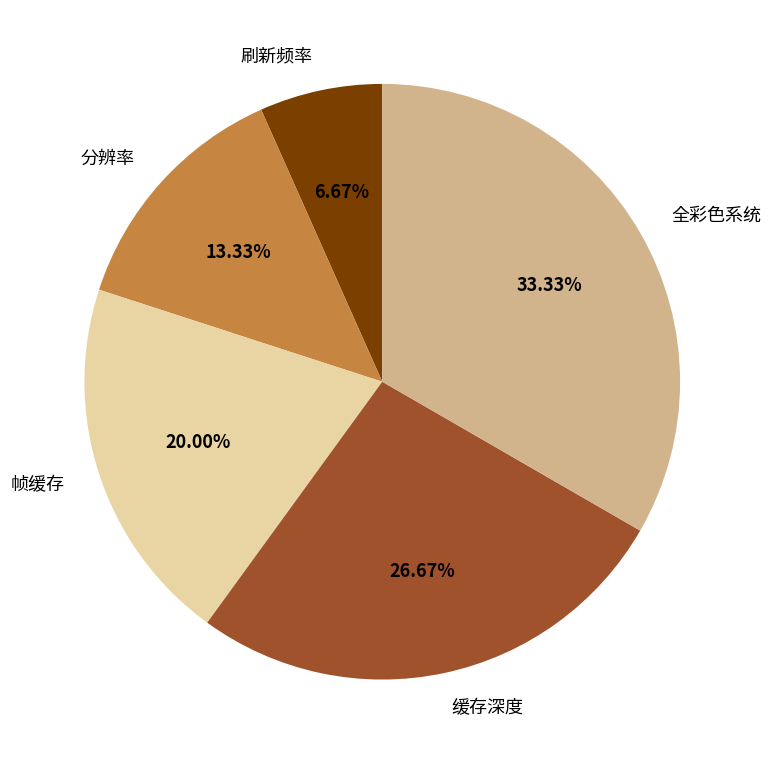

What percentage is the 帧缓存 slice, to the nearest percent?

20%